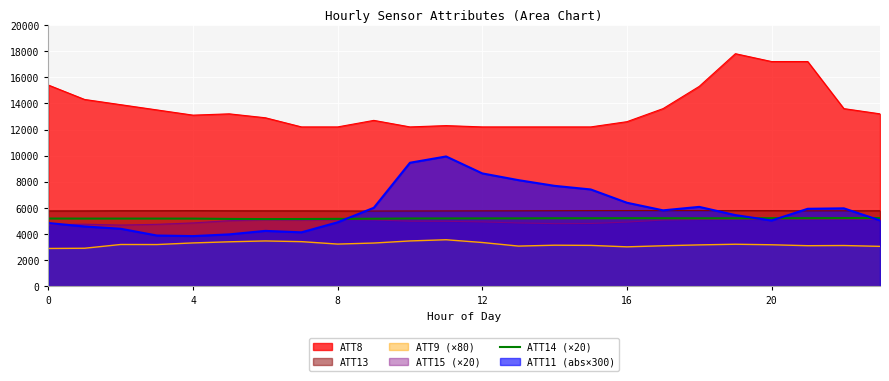

What is the label of the 16th point from the right?

8